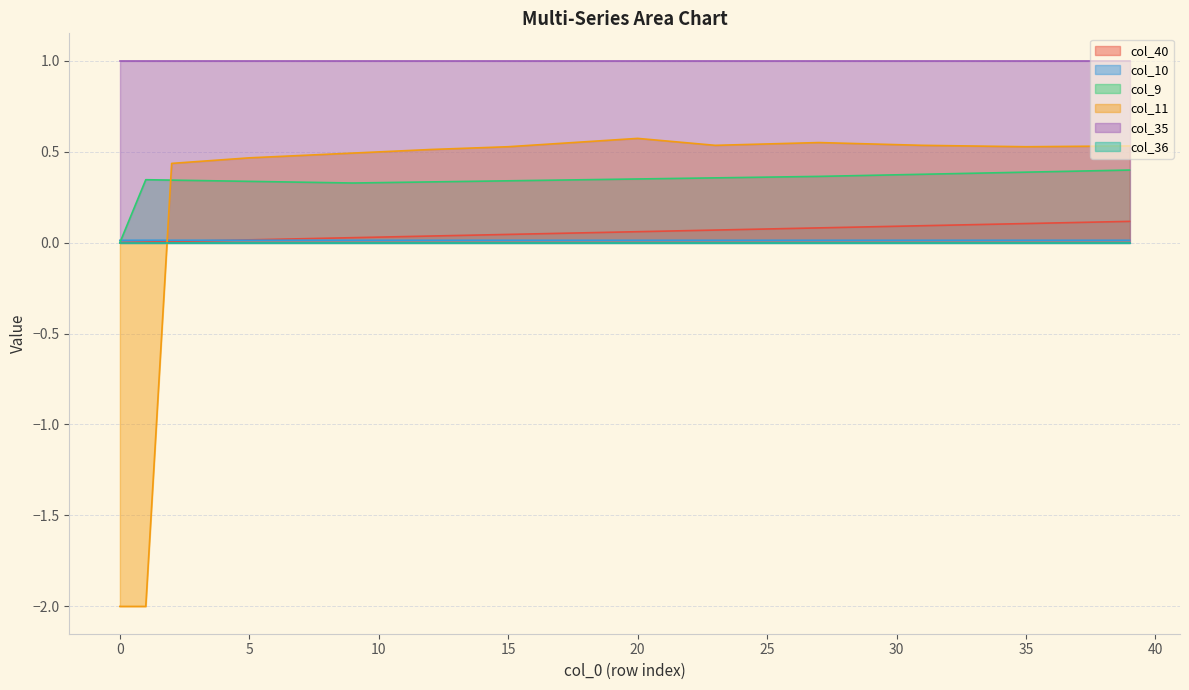

Count the col_10 values in the range 0 to 1.

40